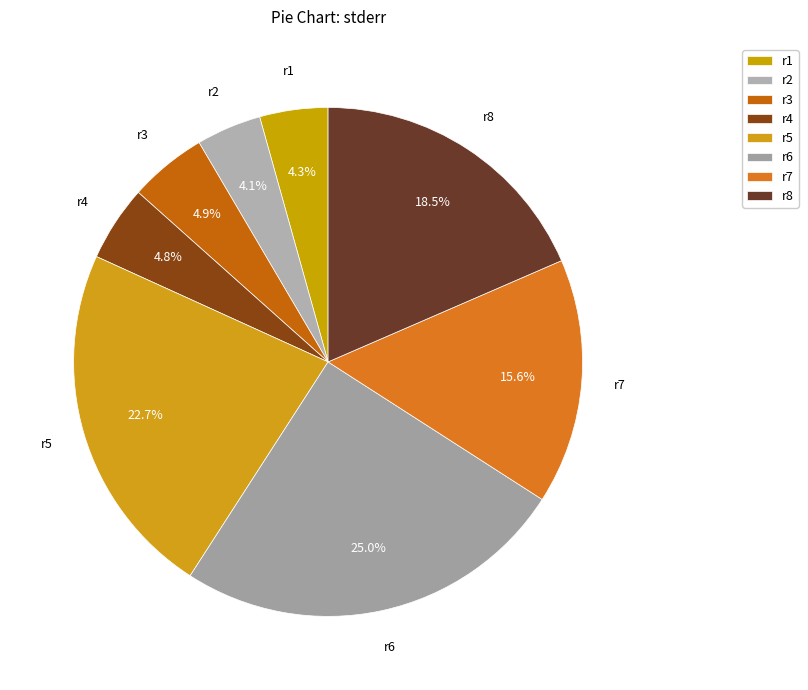

To the nearest percent, what portion does r7 represent?

16%